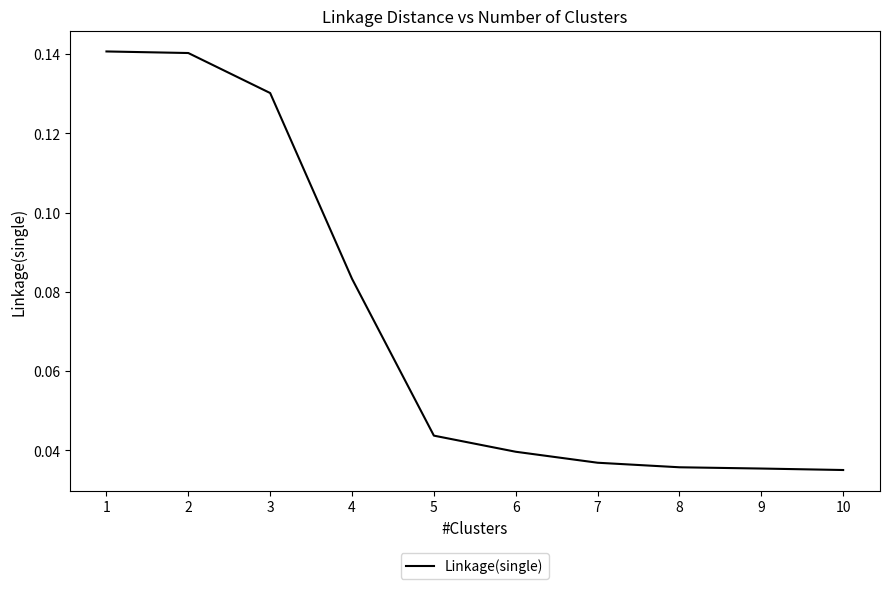

List the labels in order of value, largest first.

1, 2, 3, 4, 5, 6, 7, 8, 9, 10